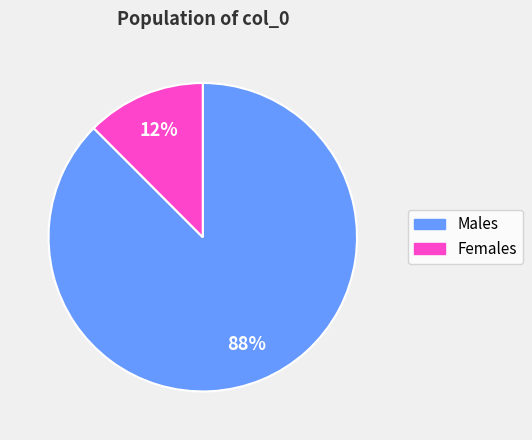

Is there any slice that represents more than half of the pie?

Yes